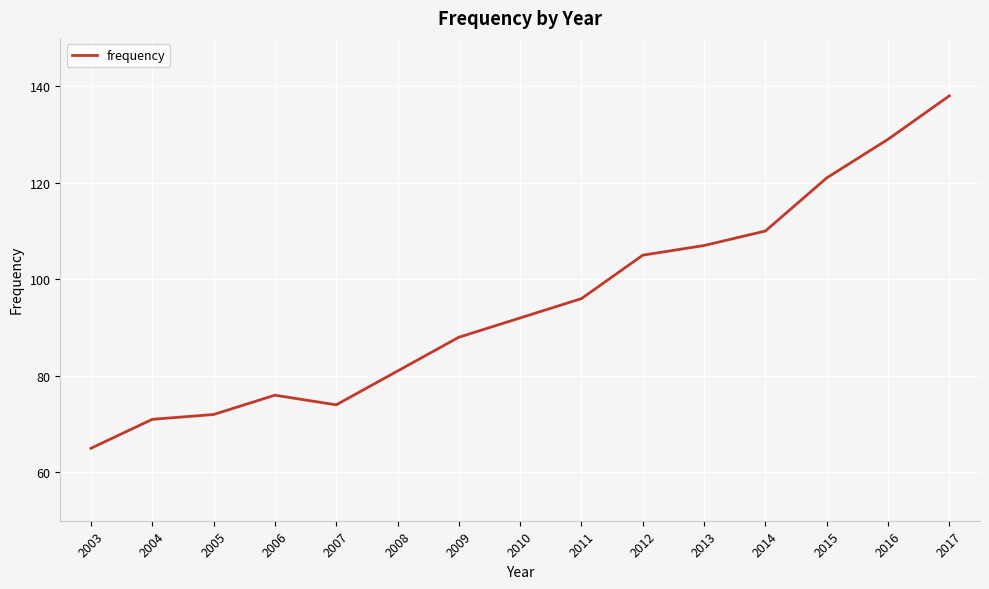

Rank the categories by value from lowest to highest.

2003, 2004, 2005, 2007, 2006, 2008, 2009, 2010, 2011, 2012, 2013, 2014, 2015, 2016, 2017